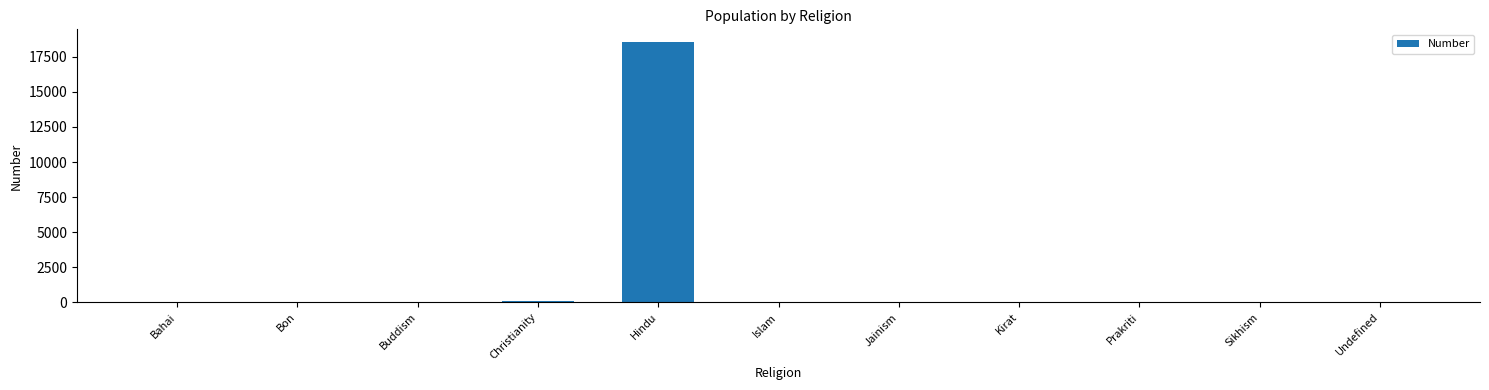

Count the number of categories in the chart.

11